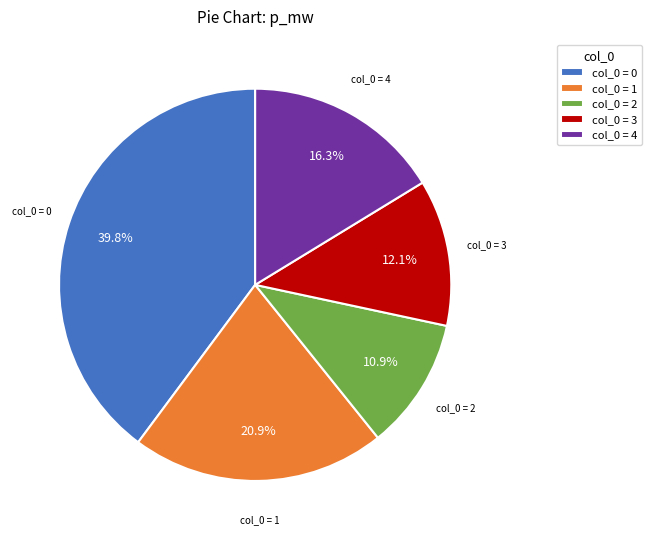

Count the number of slices in the pie.

5